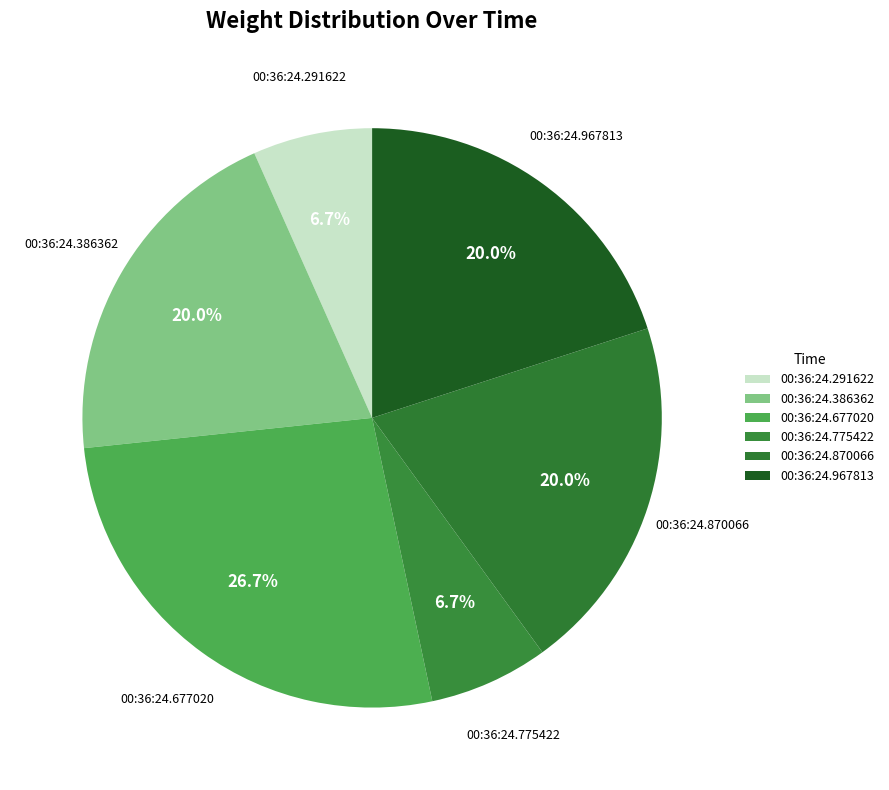

Is there any slice that represents more than half of the pie?

No